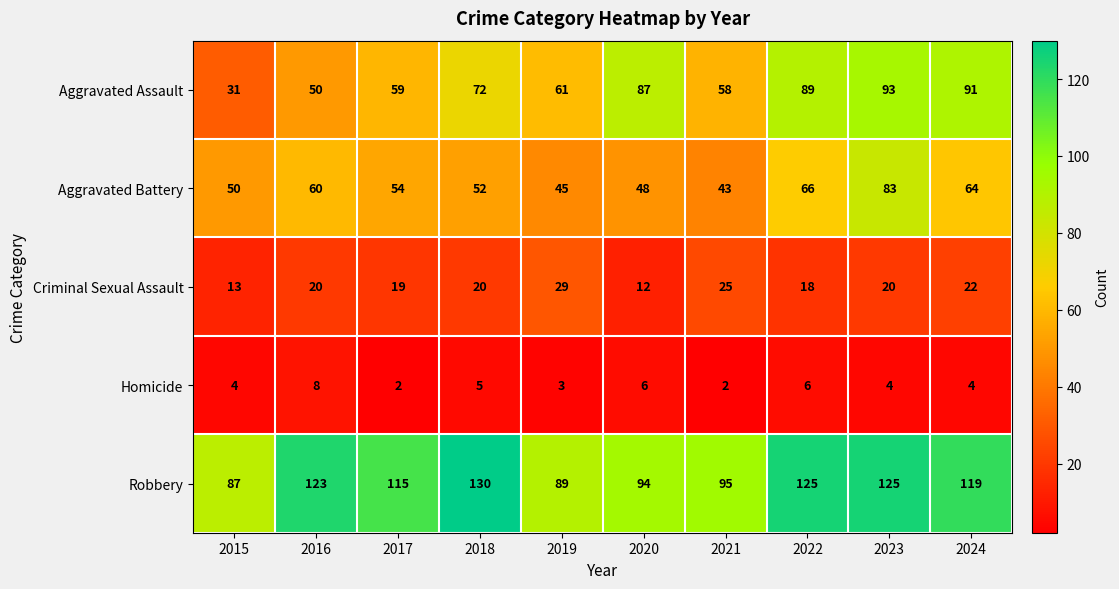

What is the total value across all series at 2022?

304